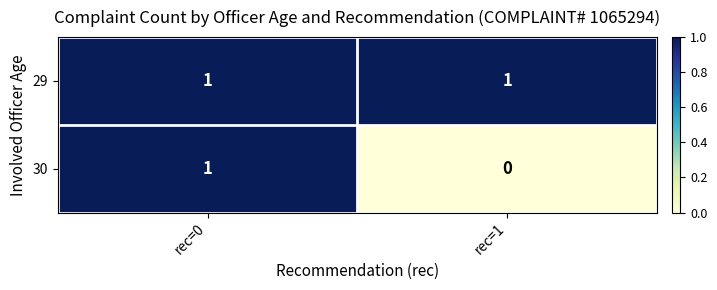

At how many categories does at least one series exceed 0?

2